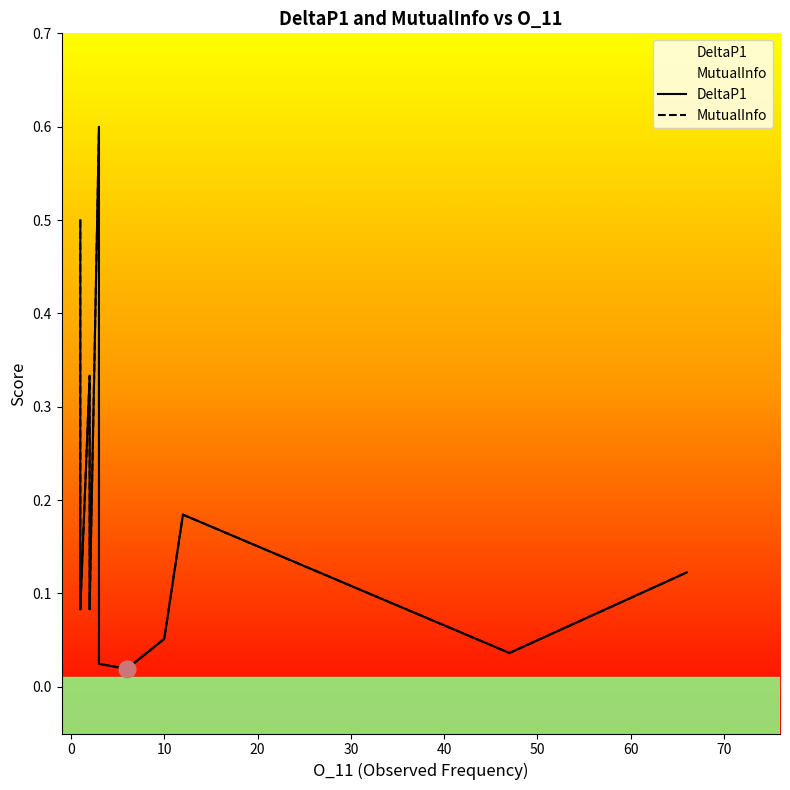

What is the total value across all series at 60?

0.2